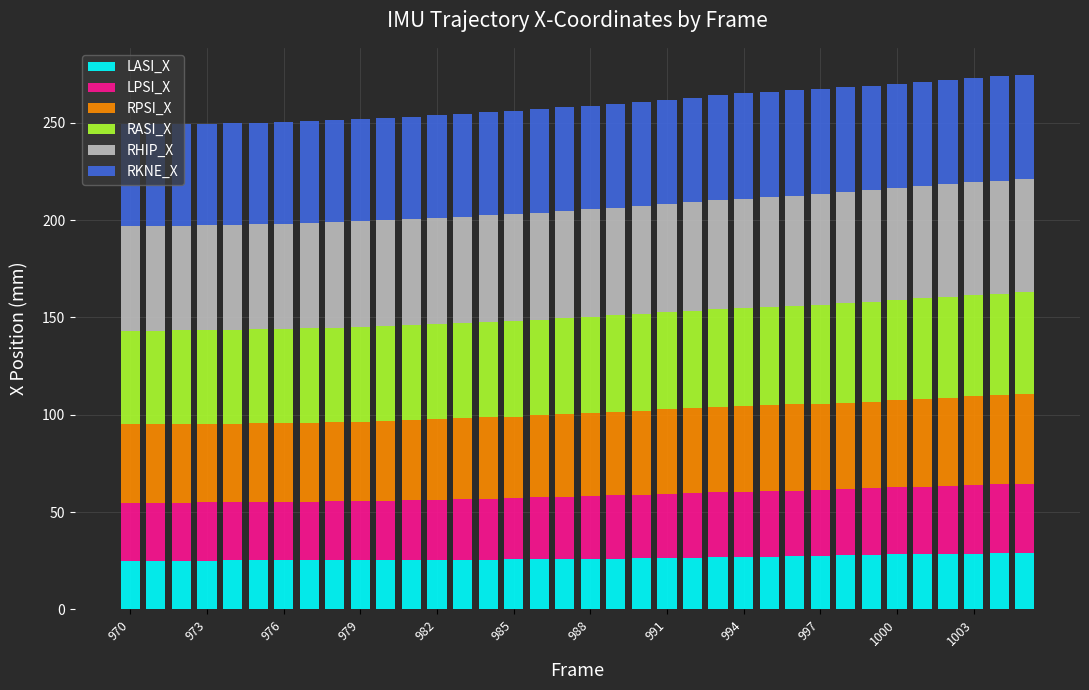

What is the lowest value of the LASI_X series?

25.0